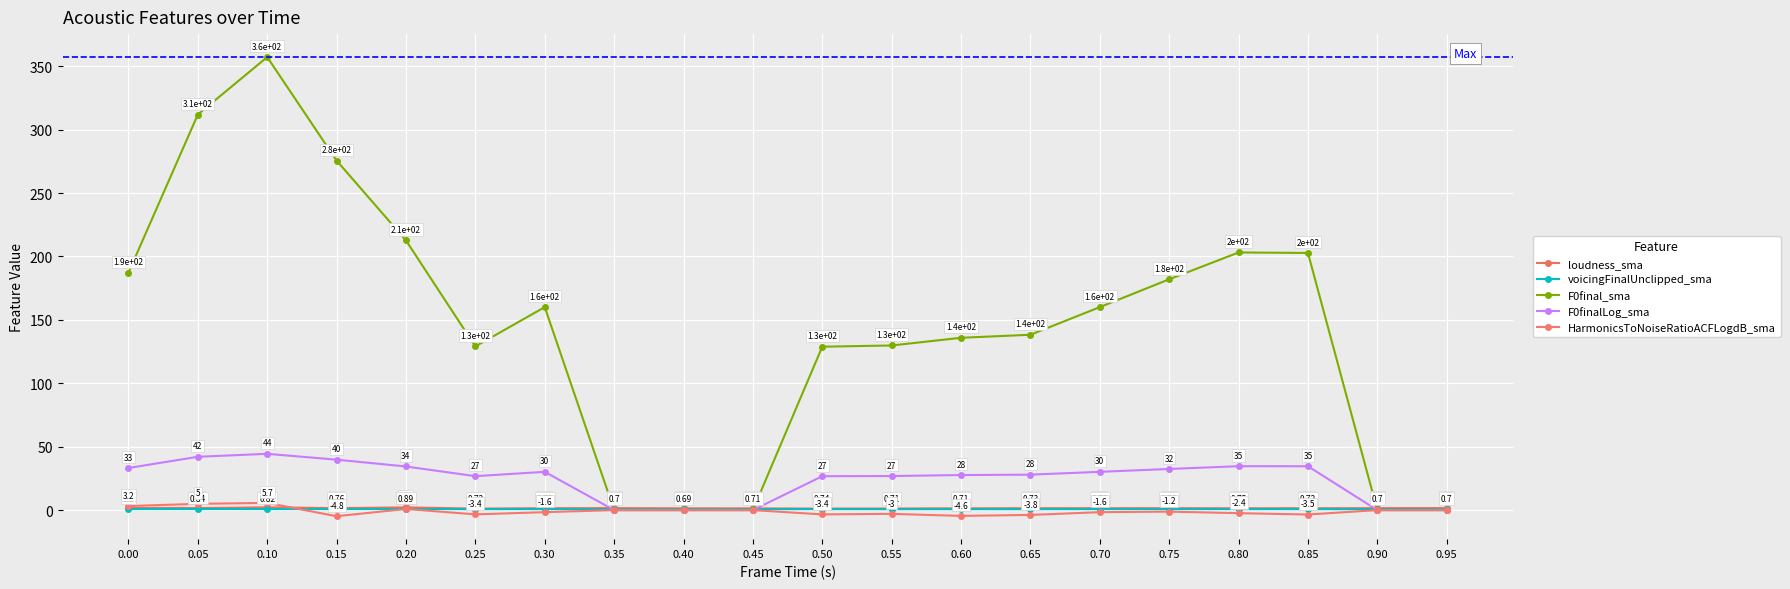

What is the highest value of the F0finalLog_sma series?

44.4